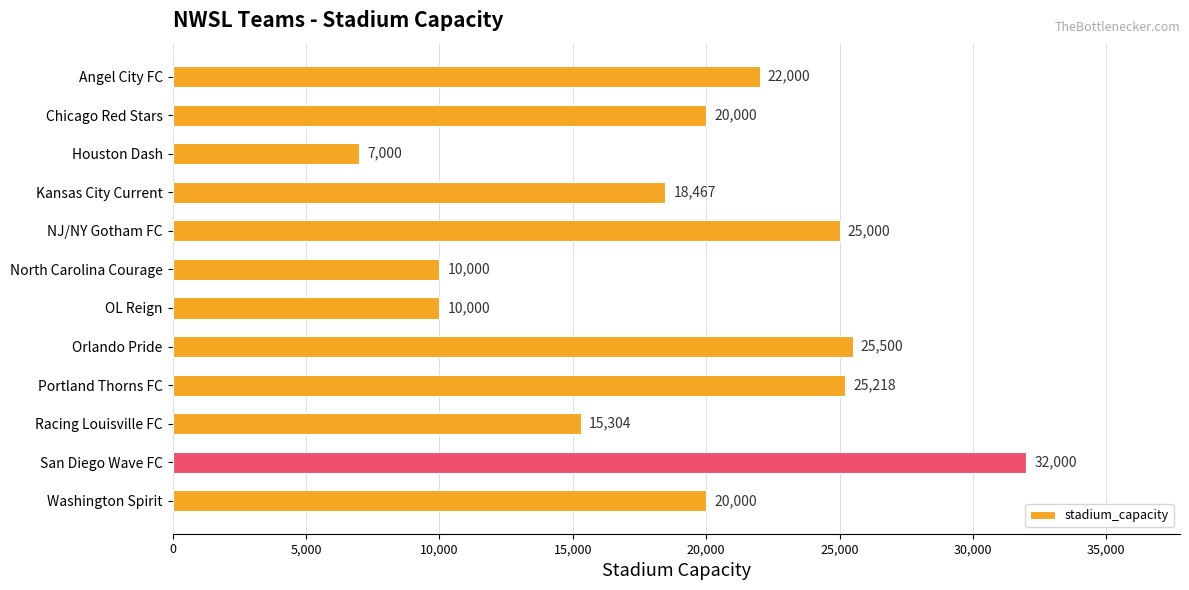

What is the sum of all values?

230489